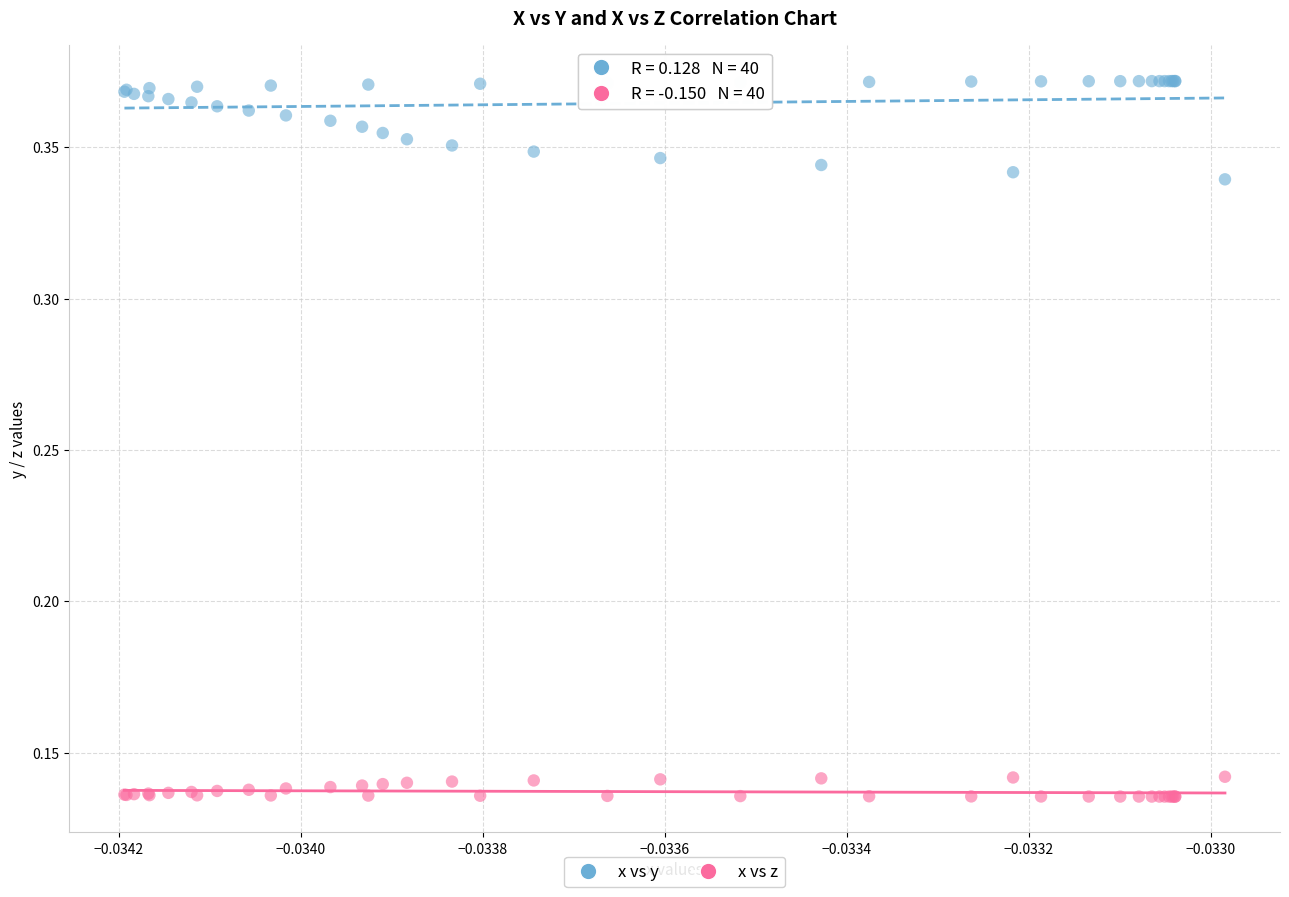

Which series reaches the maximum Y coordinate?

x vs y